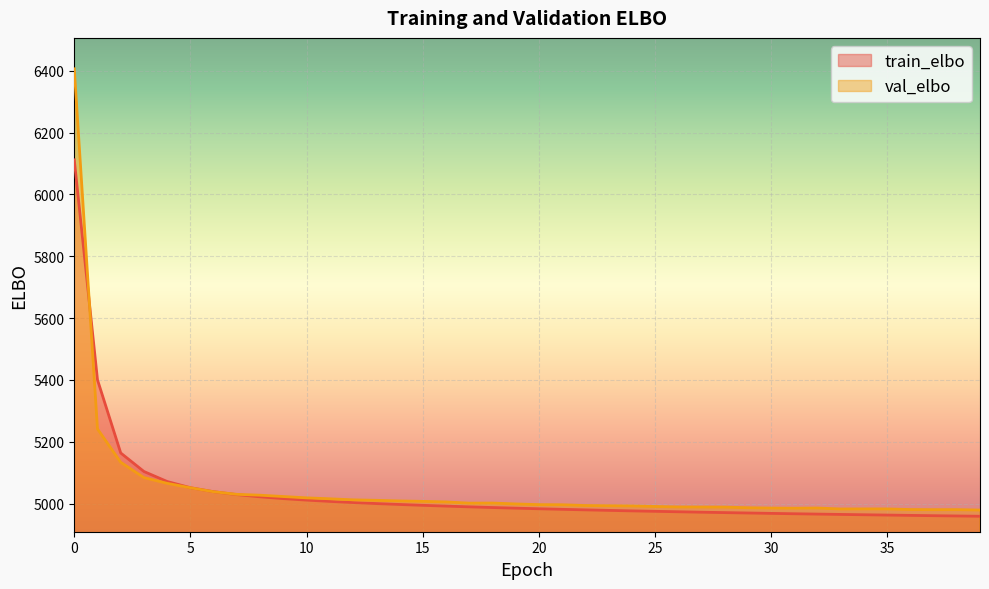

List the series in order of their peak value, highest first.

val_elbo, train_elbo